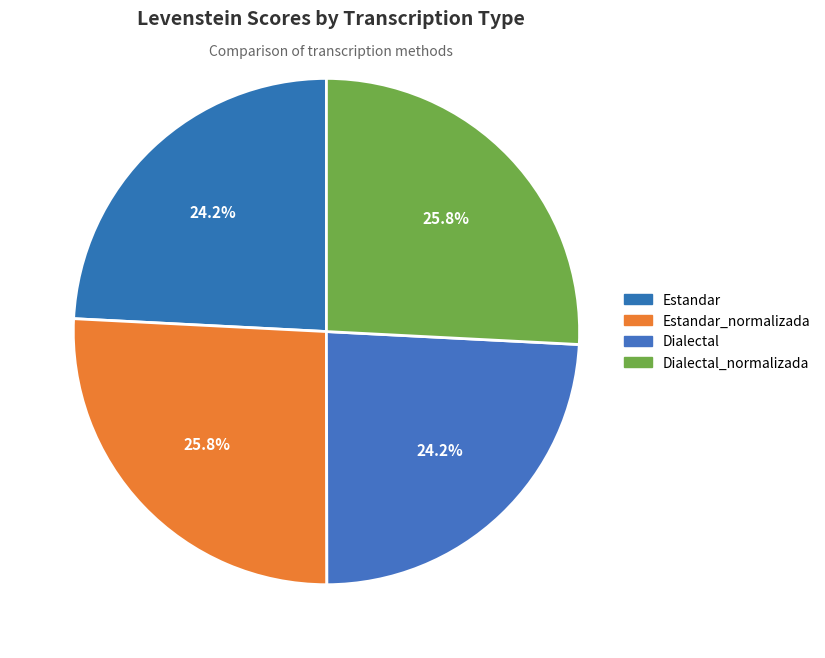

How many slices are in this pie chart?

4